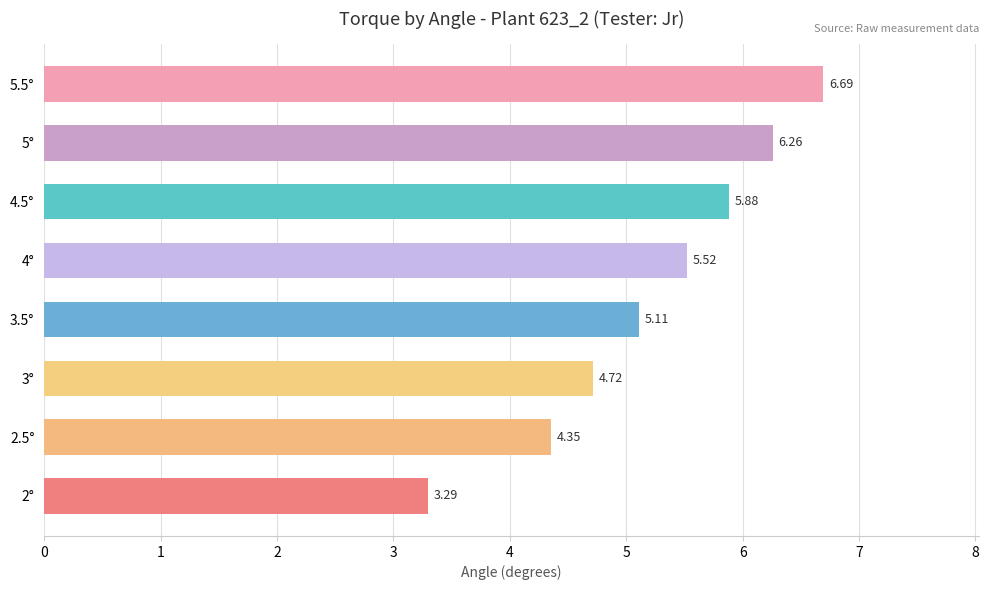

What is the ratio of the value at 2° to the value at 4.5°?

0.6